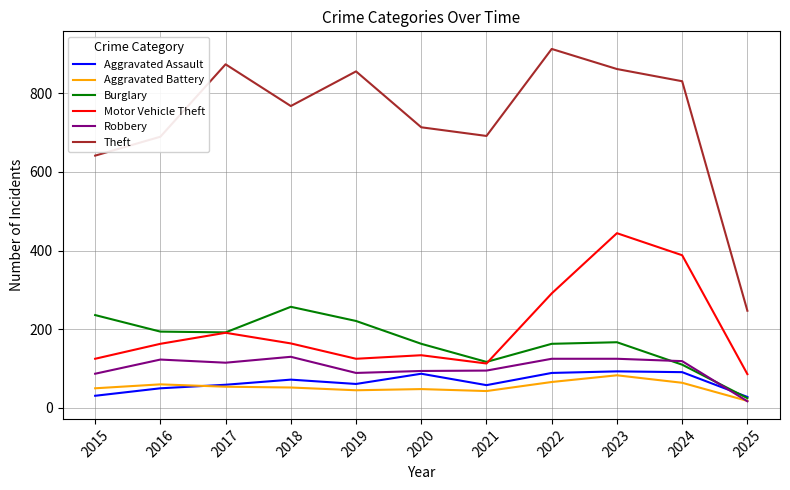

What are all the series names shown in the legend?

Aggravated Assault, Aggravated Battery, Burglary, Motor Vehicle Theft, Robbery, Theft